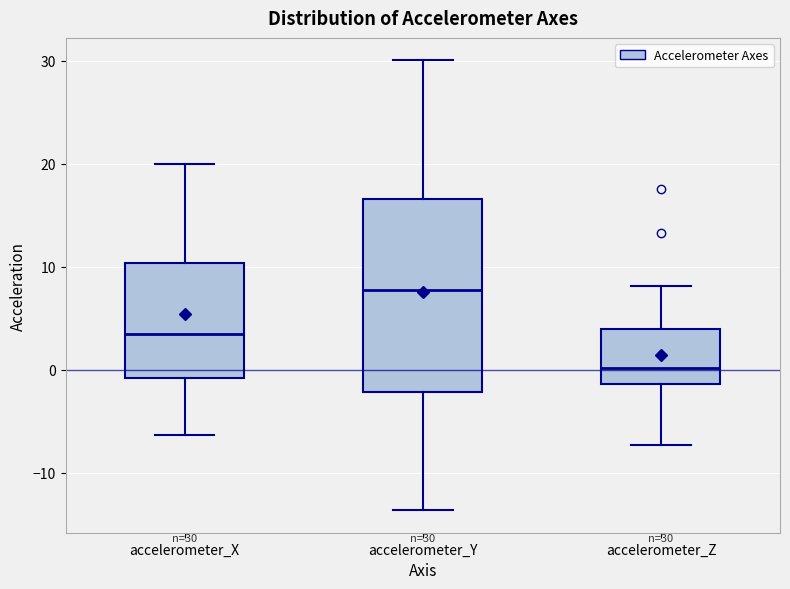

Comparing the boxes themselves (not the whiskers), which one is the tallest?

accelerometer_Y